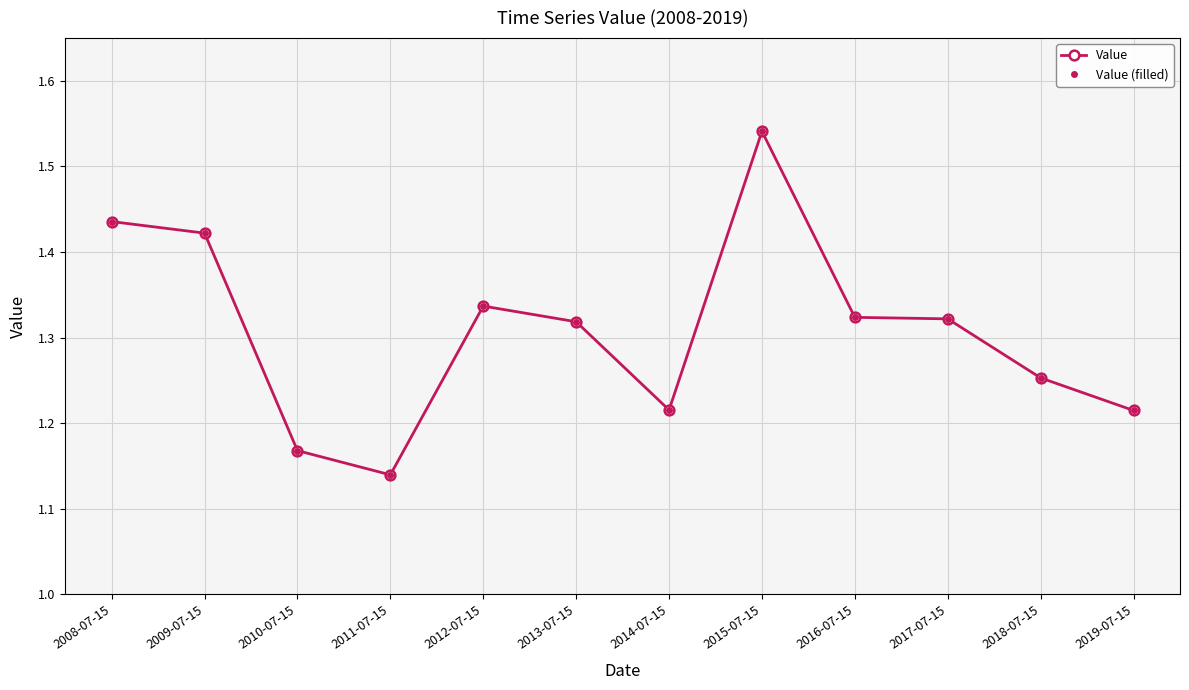

What is the difference between the second highest and second lowest values in the Value (filled) series?

0.3